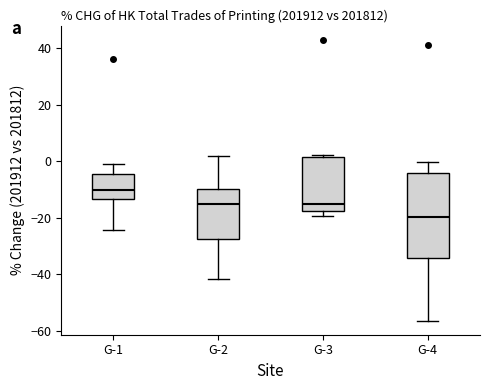

Which box is the tallest, from its lower edge to its upper edge?

G-4